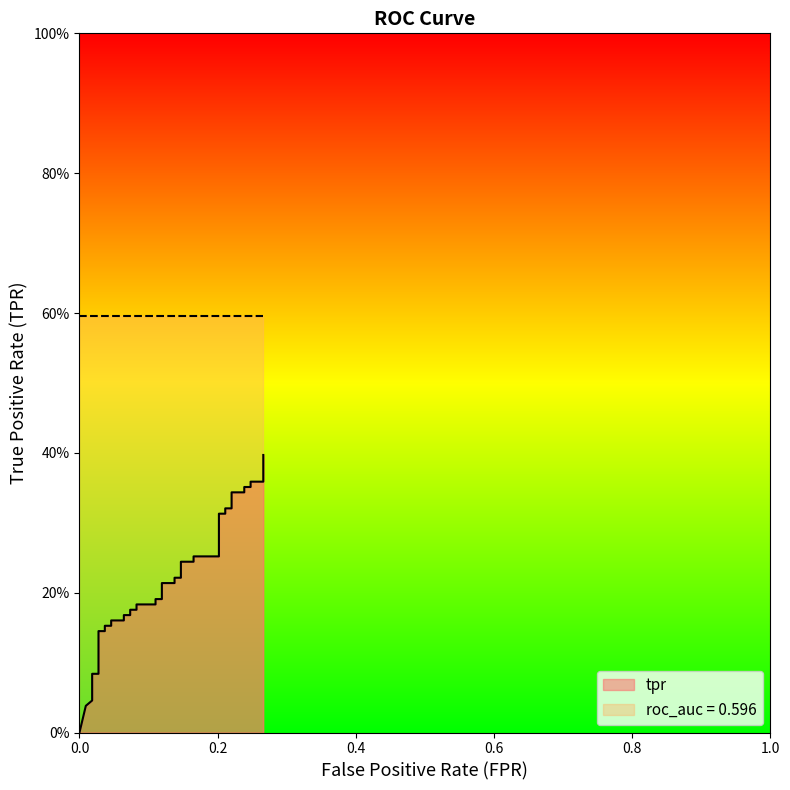

How many lines are shown in the chart?

1